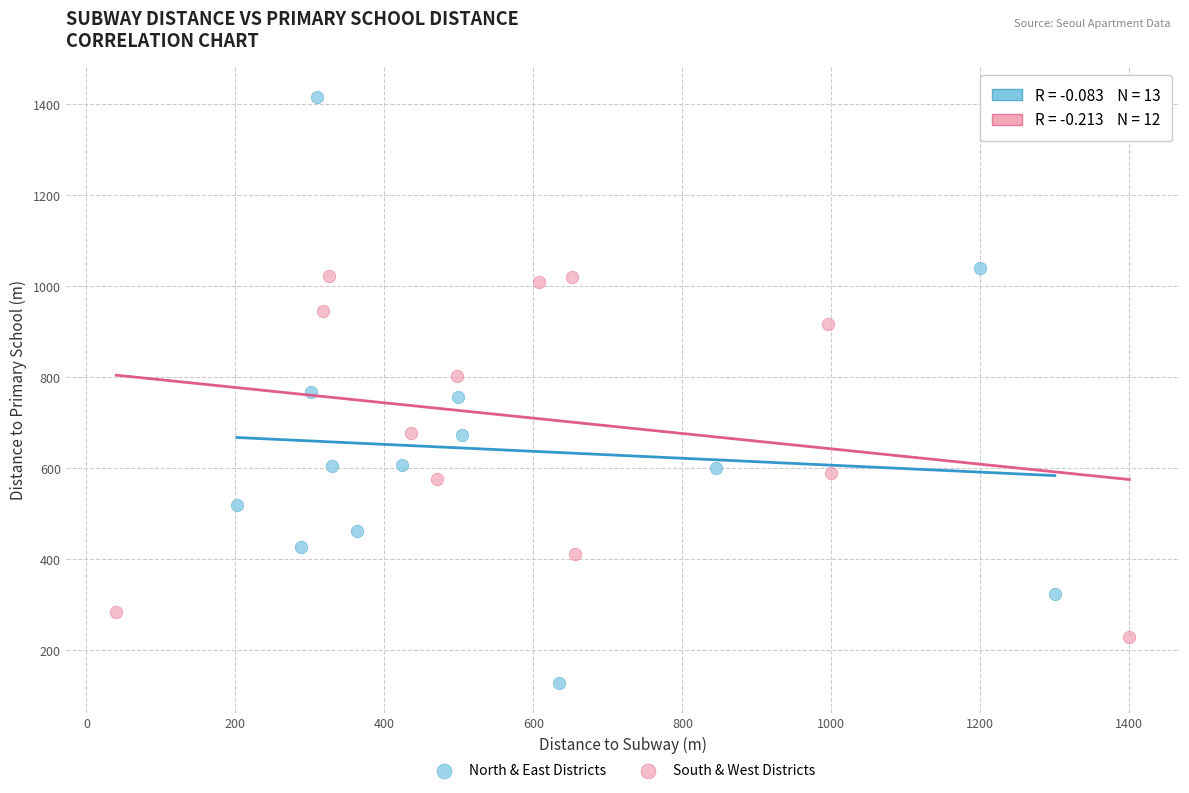

Which series contains the highest Y value?

North & East Districts